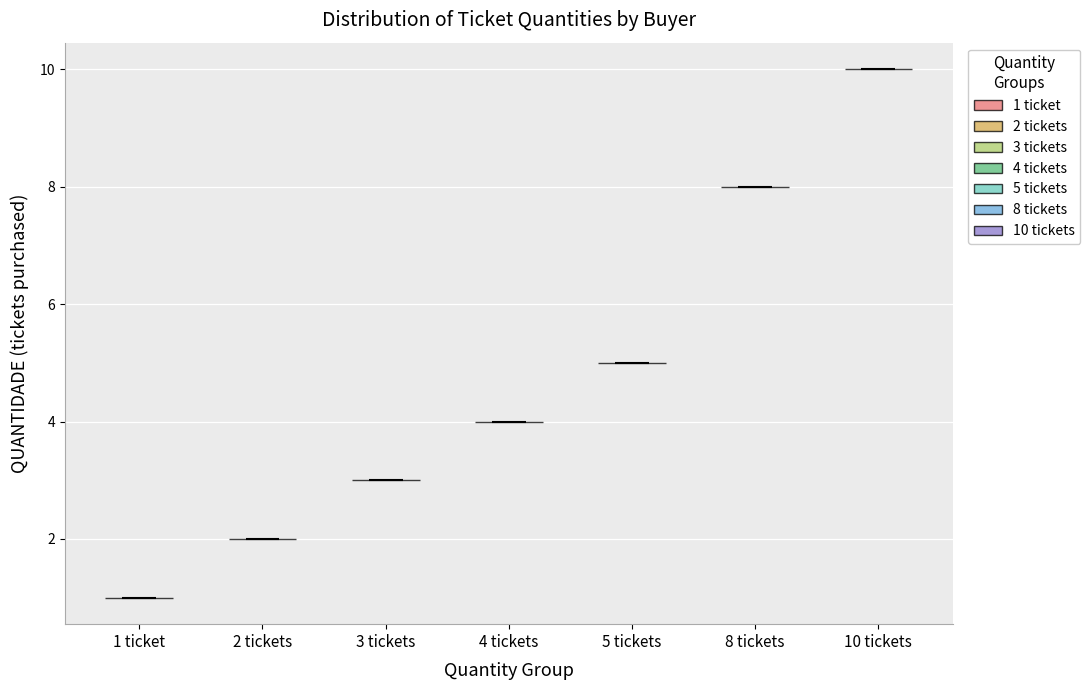

Reading left to right, read every violin against the y-axis: where its median line is, and the lowest and highest points it reaches. The values are not printed on the chart, so give them approximately, as read against the axis.

1 ticket: median line 1, lowest point 1, highest point 1
2 tickets: median line 2, lowest point 2, highest point 2
3 tickets: median line 3, lowest point 3, highest point 3
4 tickets: median line 4, lowest point 4, highest point 4
5 tickets: median line 5, lowest point 5, highest point 5
8 tickets: median line 8, lowest point 8, highest point 8
10 tickets: median line 10, lowest point 10, highest point 10